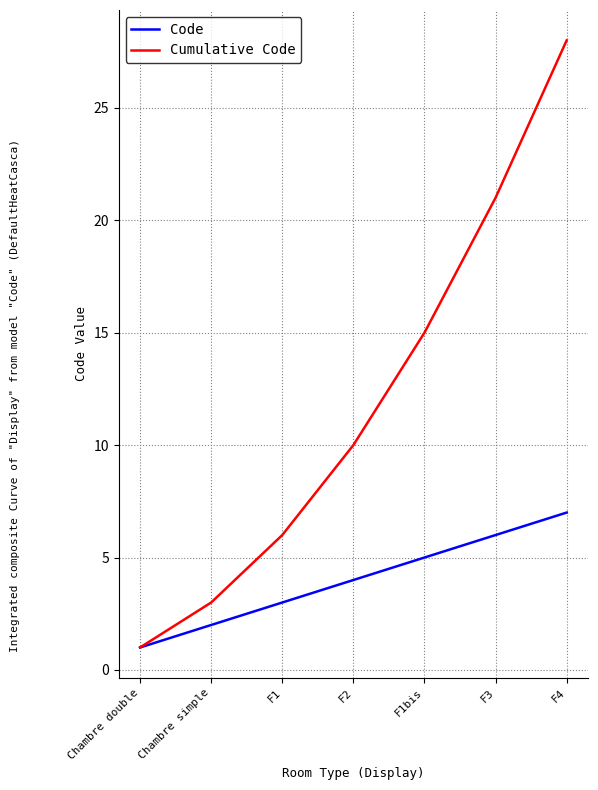

The value of Code at Chambre double is 1. True or false?

True